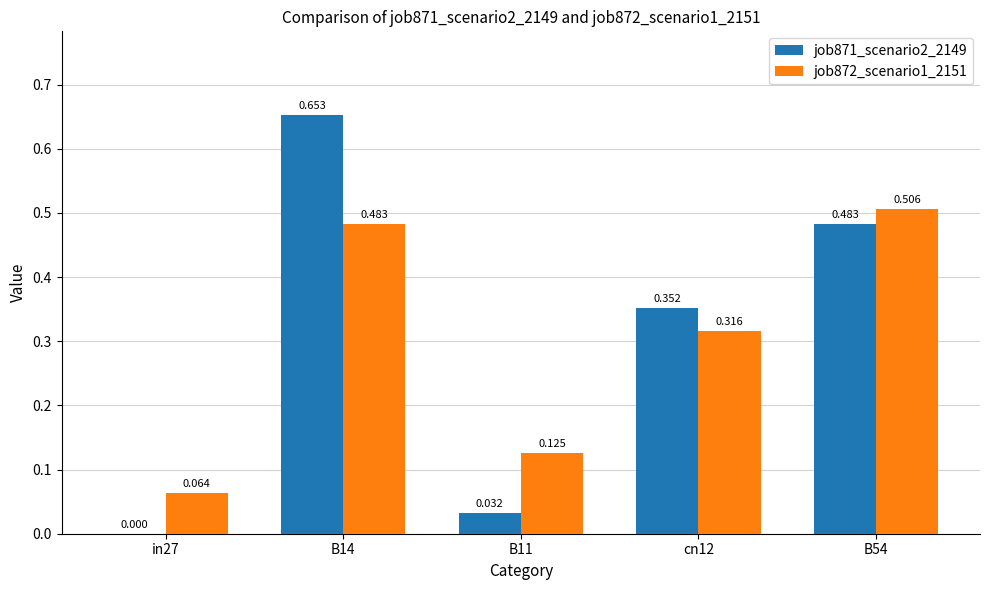

Is the value of job872_scenario1_2151 at cn12 greater than the value of job871_scenario2_2149 at B14?

No